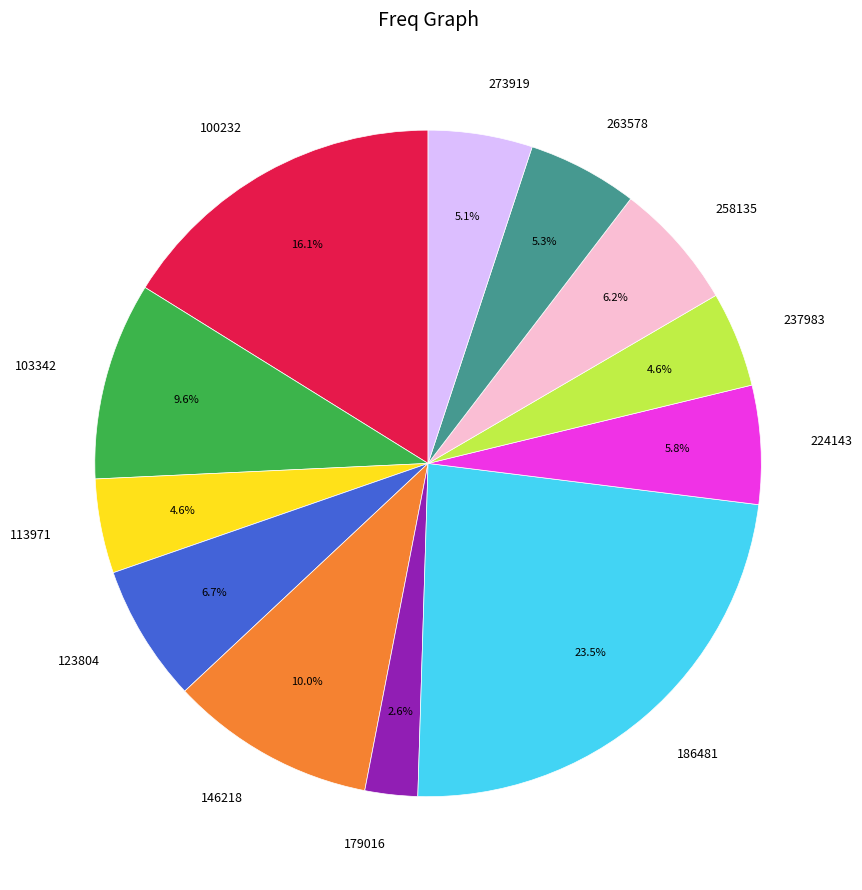

To the nearest percent, what percentage of the pie is 113971?

5%